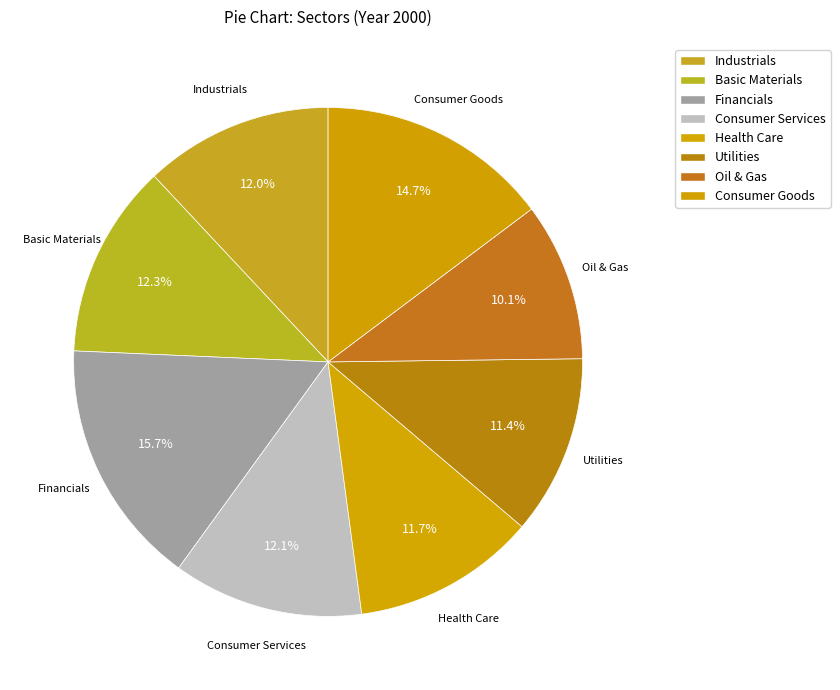

Combined, what portion of the pie is Oil & Gas and Financials?

25.8%